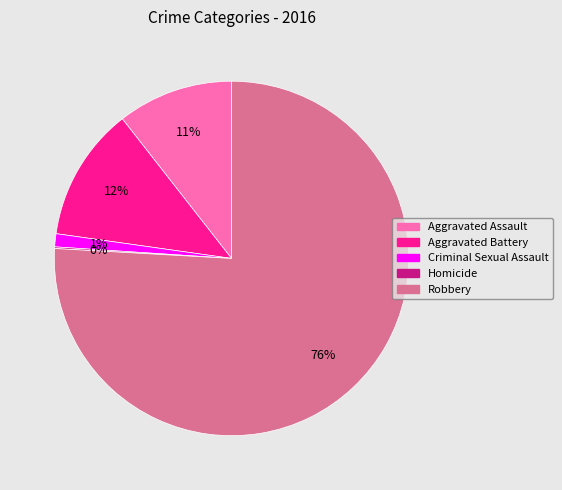

Is it true that Criminal Sexual Assault is 10% of the pie?

False